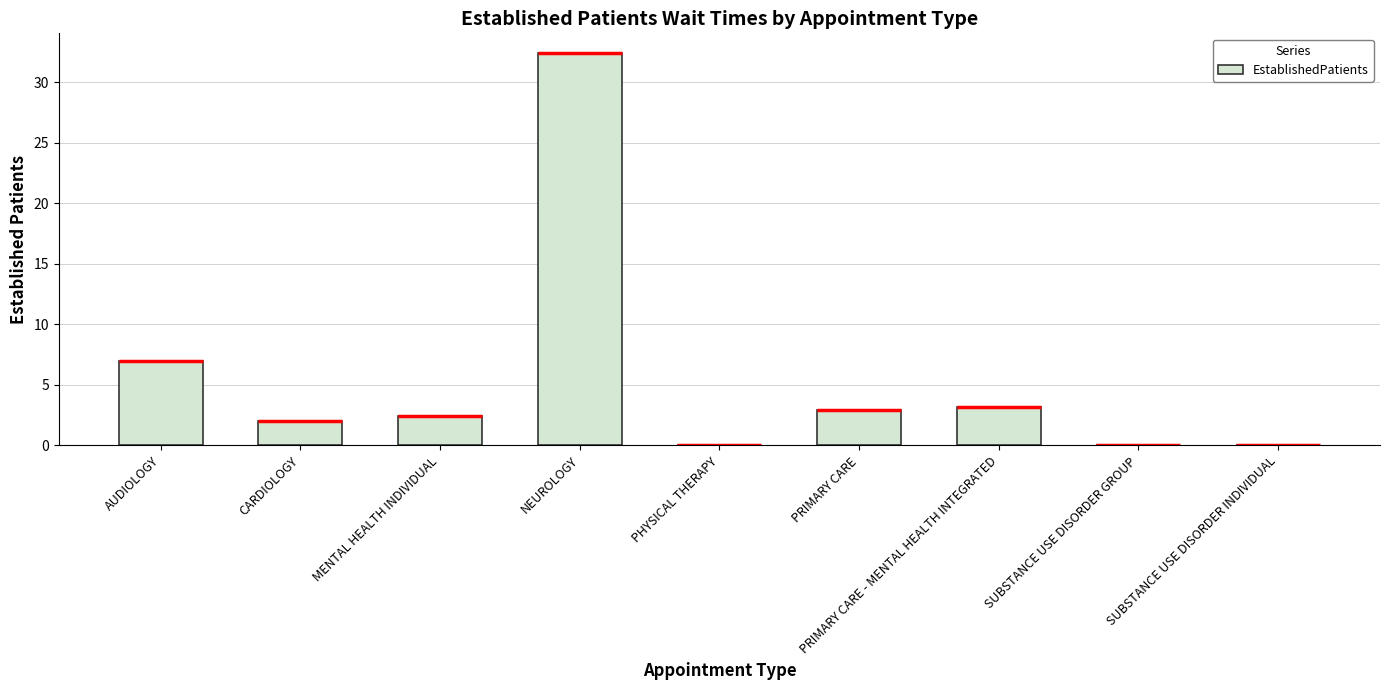

Reading right to left, extract all data points from this chart.

SUBSTANCE USE DISORDER INDIVIDUAL=0.0	SUBSTANCE USE DISORDER GROUP=0.0	PRIMARY CARE - MENTAL HEALTH INTEGRATED=3.2	PRIMARY CARE=2.9	PHYSICAL THERAPY=0.0	NEUROLOGY=32.4	MENTAL HEALTH INDIVIDUAL=2.4	CARDIOLOGY=2.0	AUDIOLOGY=7.0